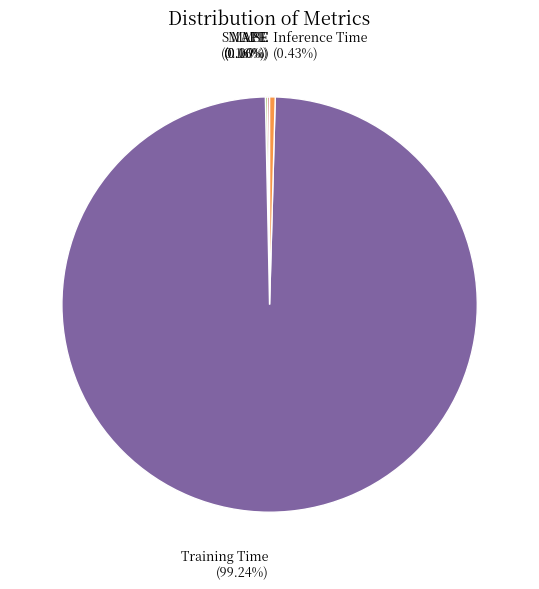

Which slice is the largest?

Training Time